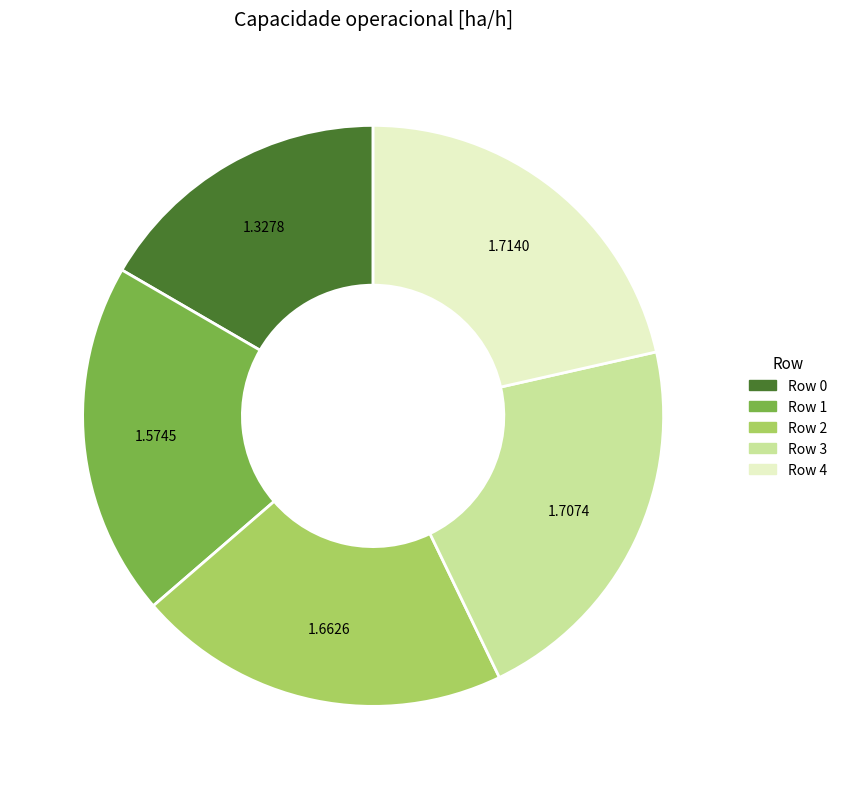

Does Row 3 represent more than half of the total?

No